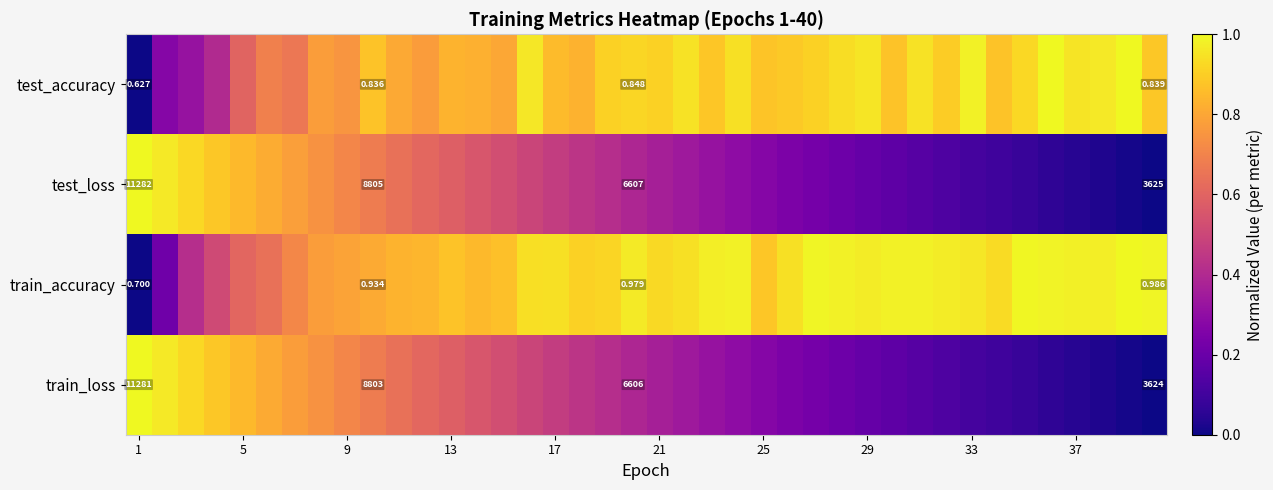

At which category does the chart reach its peak across all series?

1